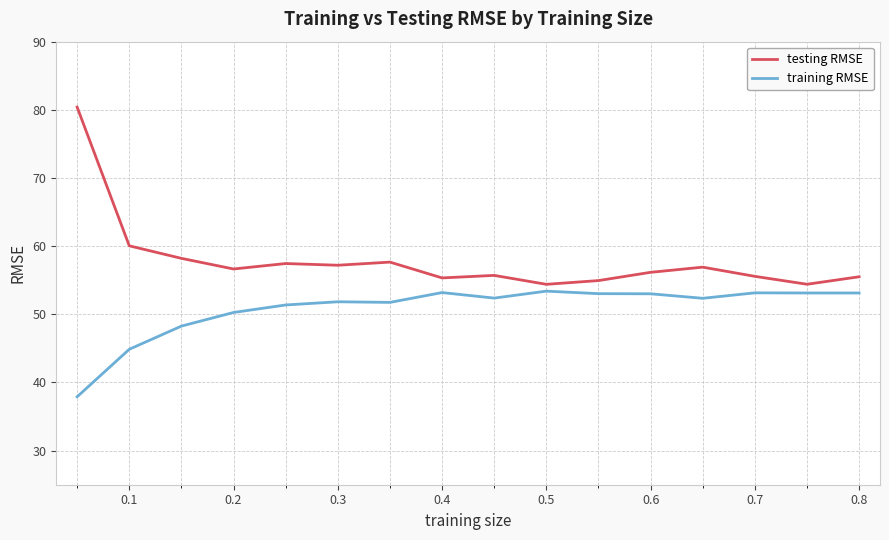

How many lines are shown in the chart?

2